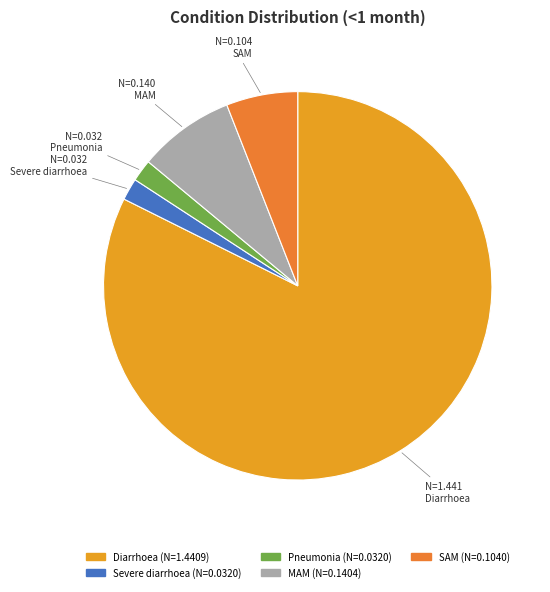

To the nearest percent, what is the difference between the largest and smallest slice percentages?

81%